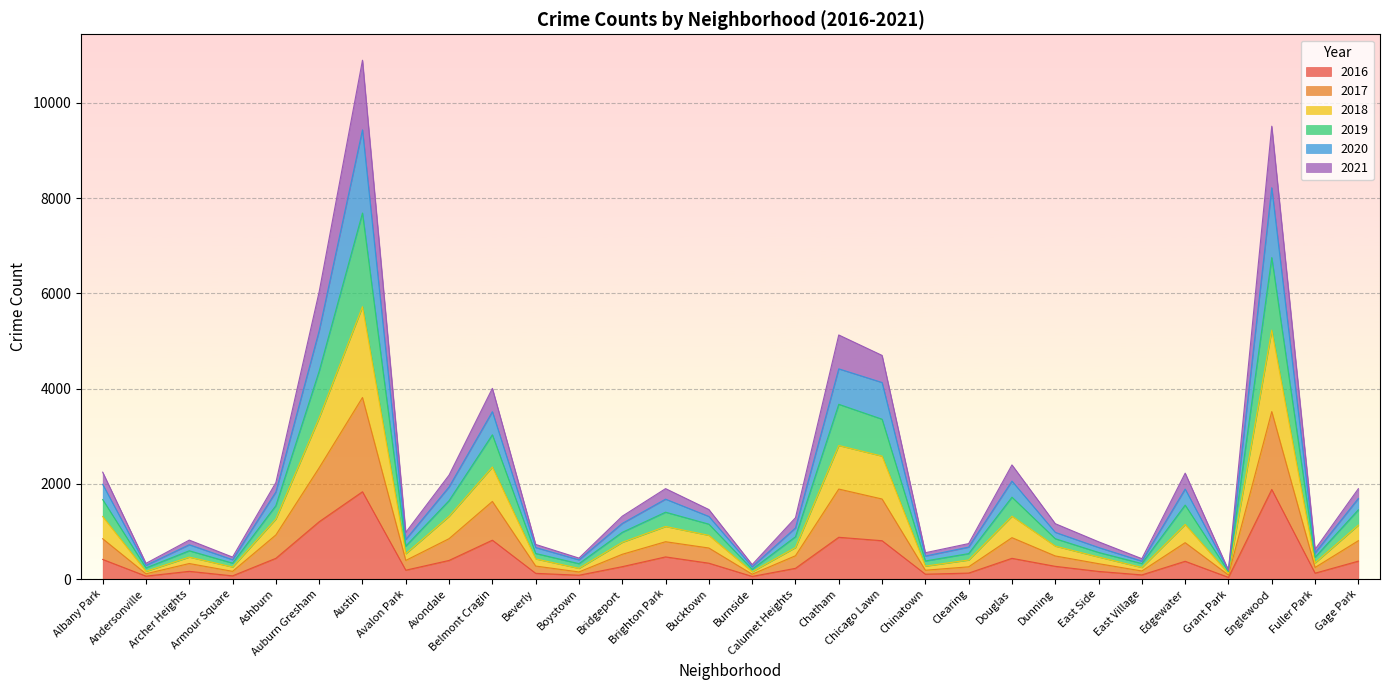

How many categories are shown in the chart?

30